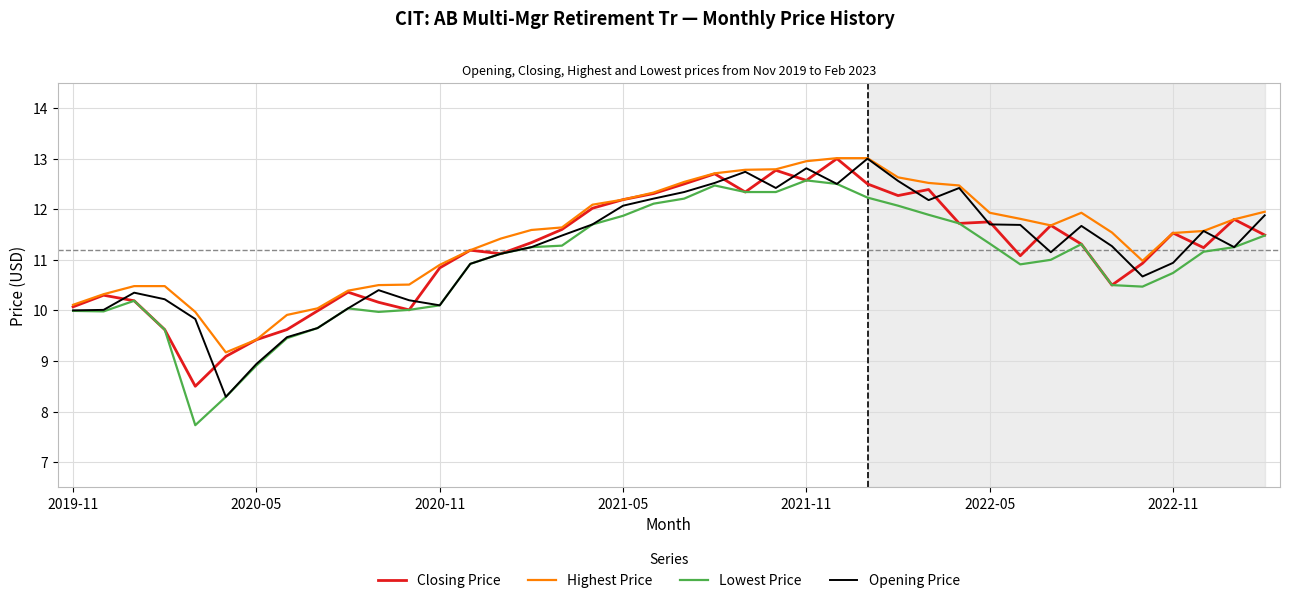

What is the smallest value displayed?

7.7